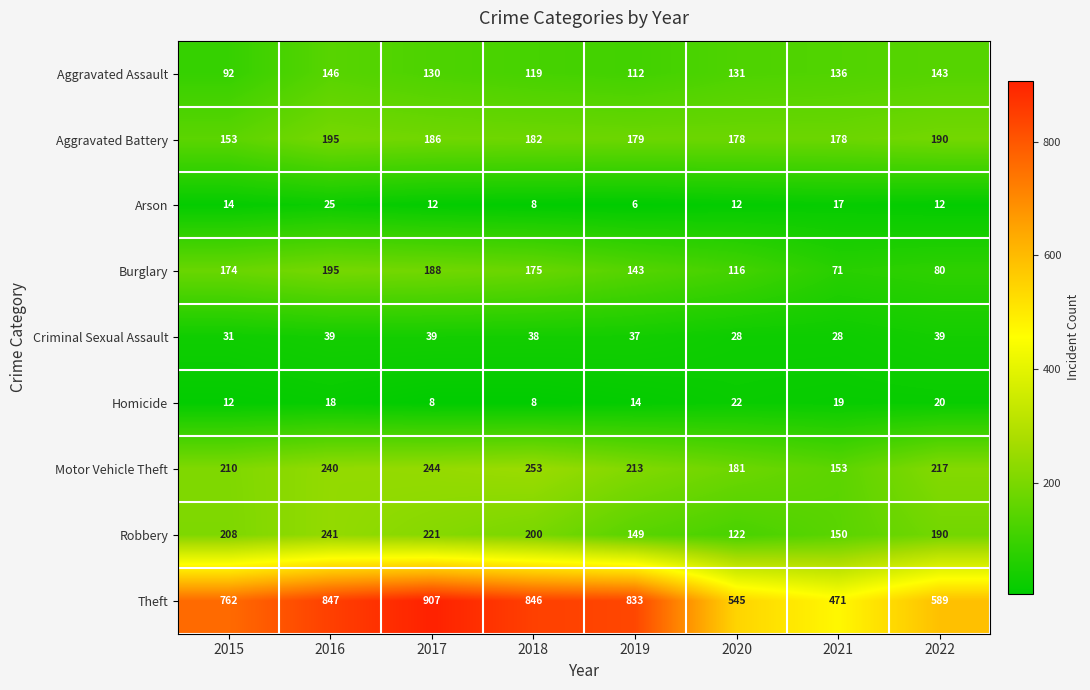

True or false: Homicide has a value of 9 at 2022.

False